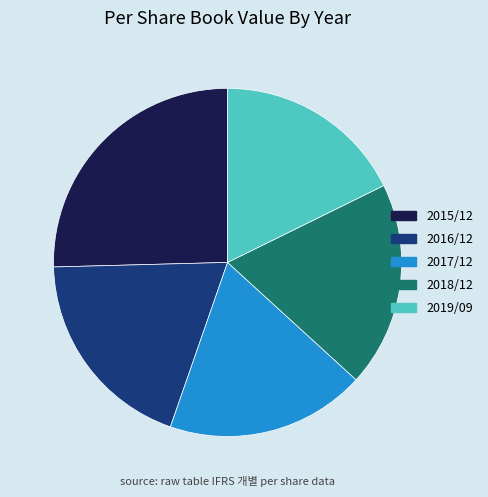

Which category has the smallest portion of the pie?

2019/09